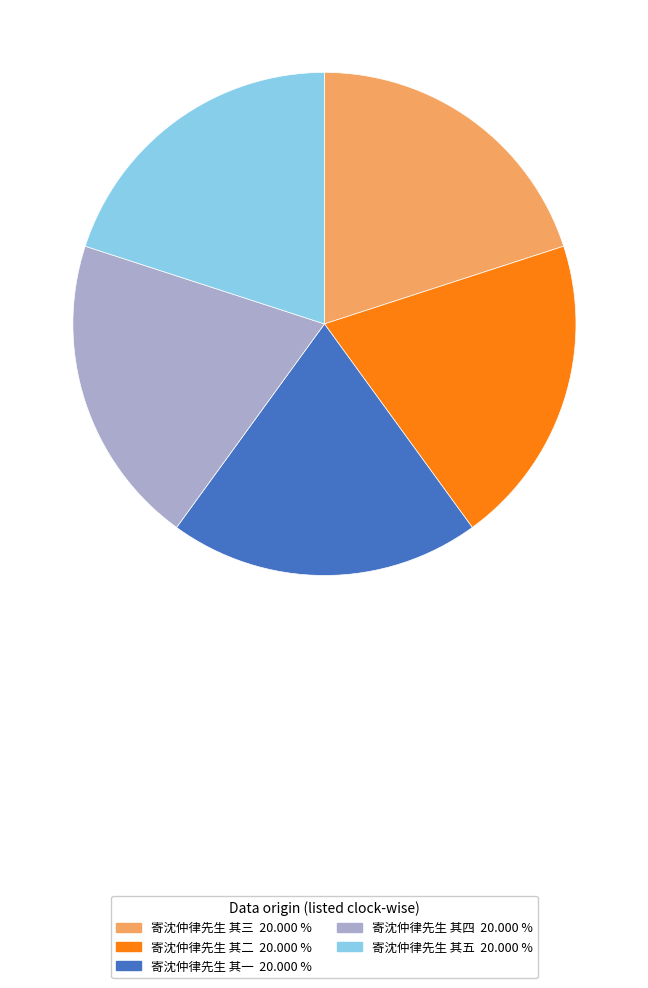

Is it true that 寄沈仲律先生 其一 is 20% of the pie?

True